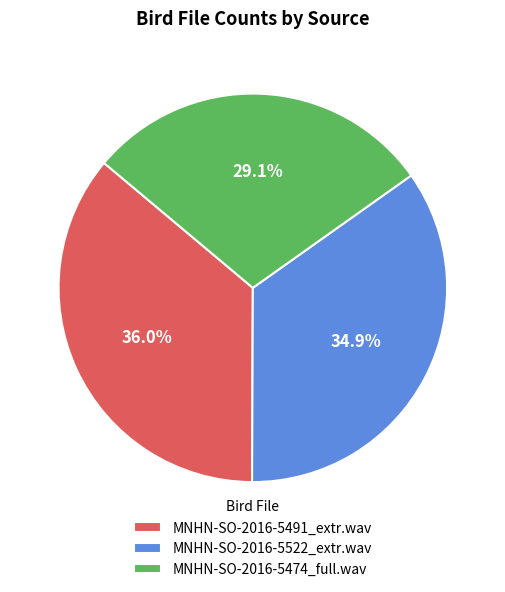

What is the ratio of the value at MNHN-SO-2016-5491_extr.wav to the value at MNHN-SO-2016-5522_extr.wav?

1.0